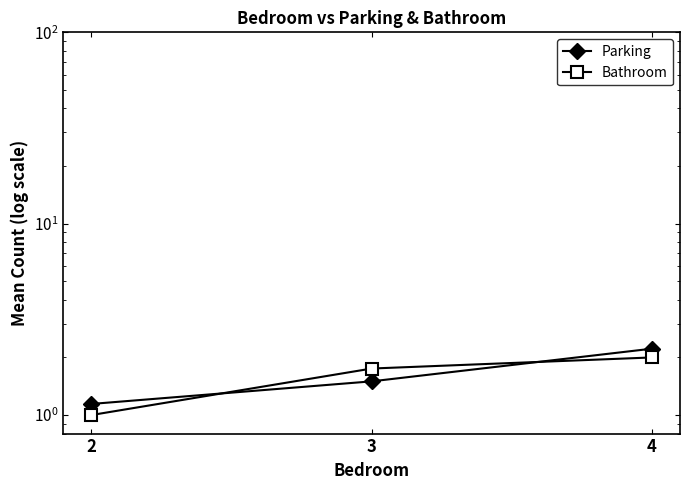

What is the sum of the Bathroom values at 2 and 3?

2.8